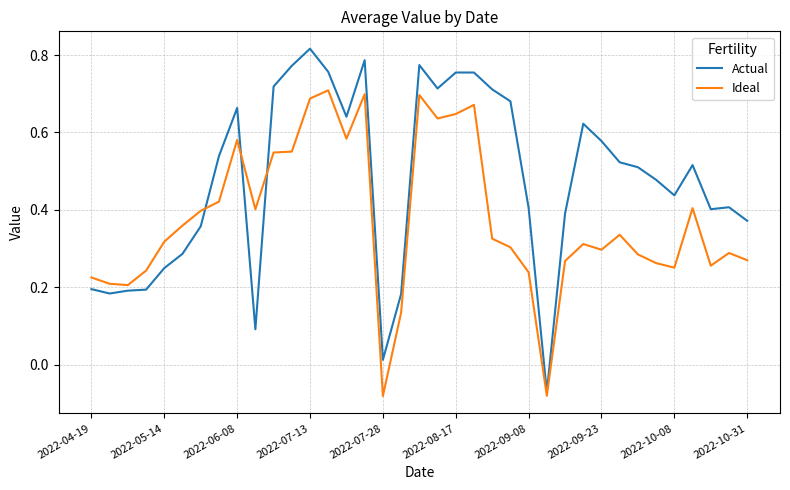

What are all the series names shown in the legend?

Actual, Ideal